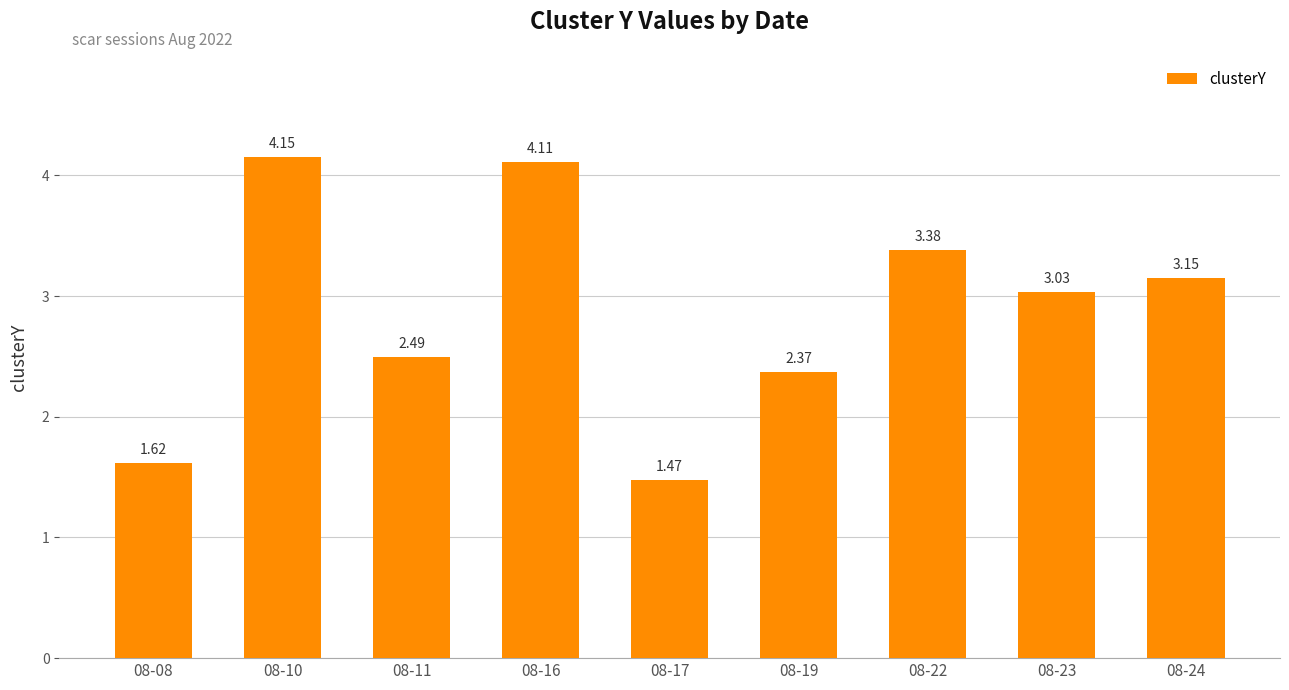

How many data points are less than 3?

4